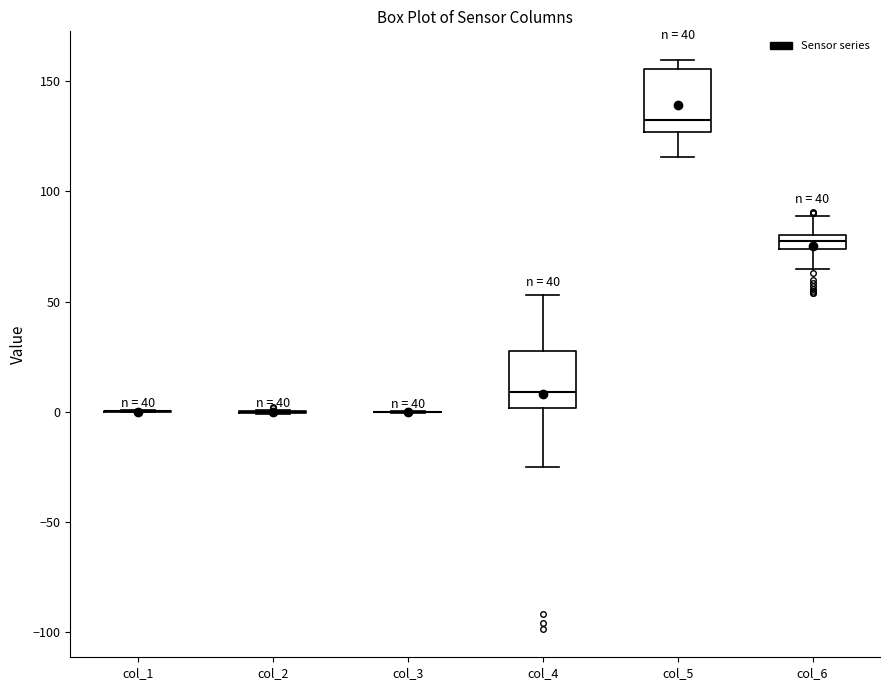

Where does the upper whisker of the box for col_4 end on the y-axis? The values are not printed on the chart, so give them approximately, as read against the axis.

55